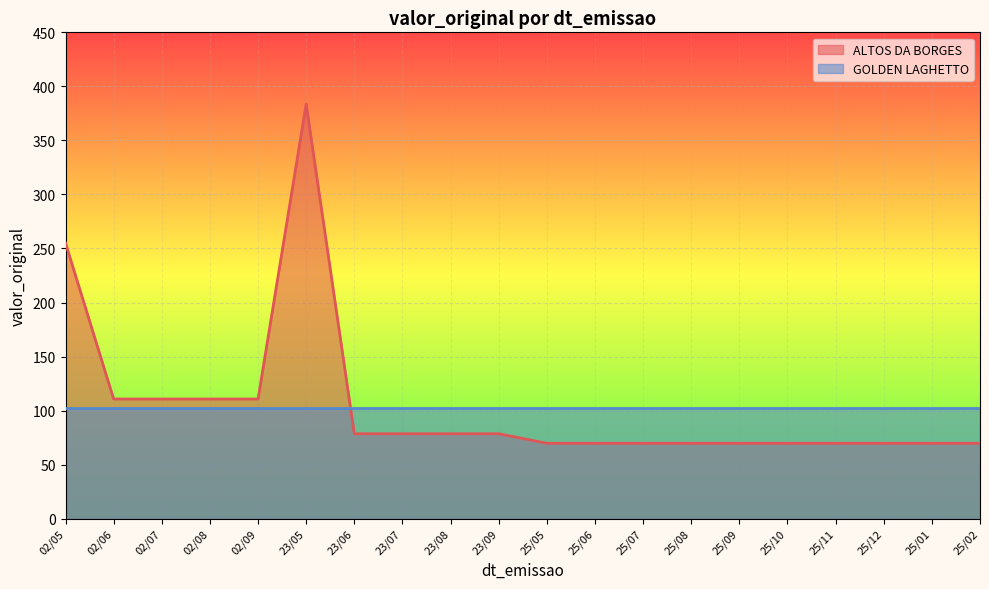

At which label is the value closest to 226?

02/05